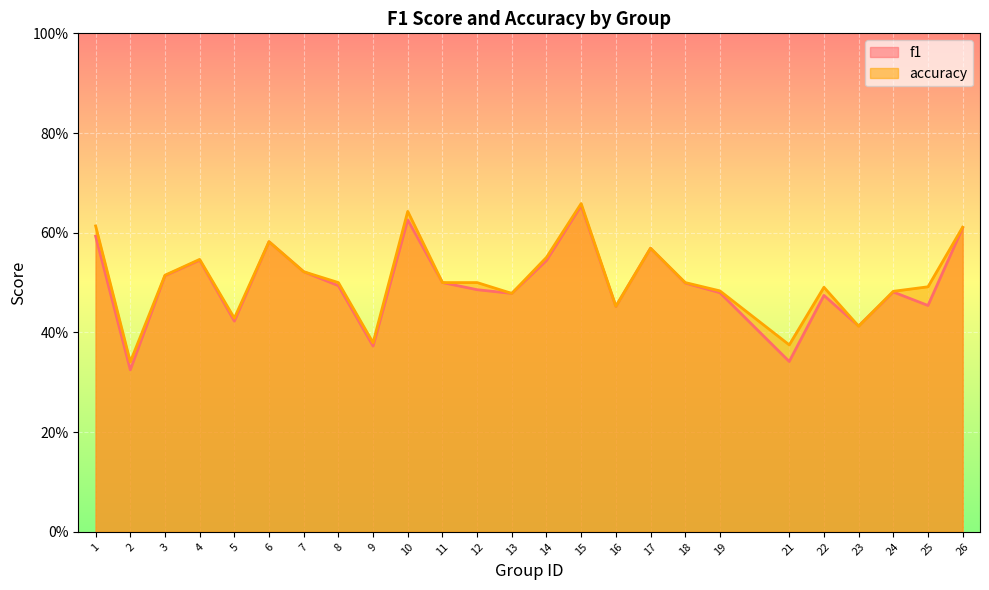

List the series in order of their peak value, highest first.

accuracy, f1